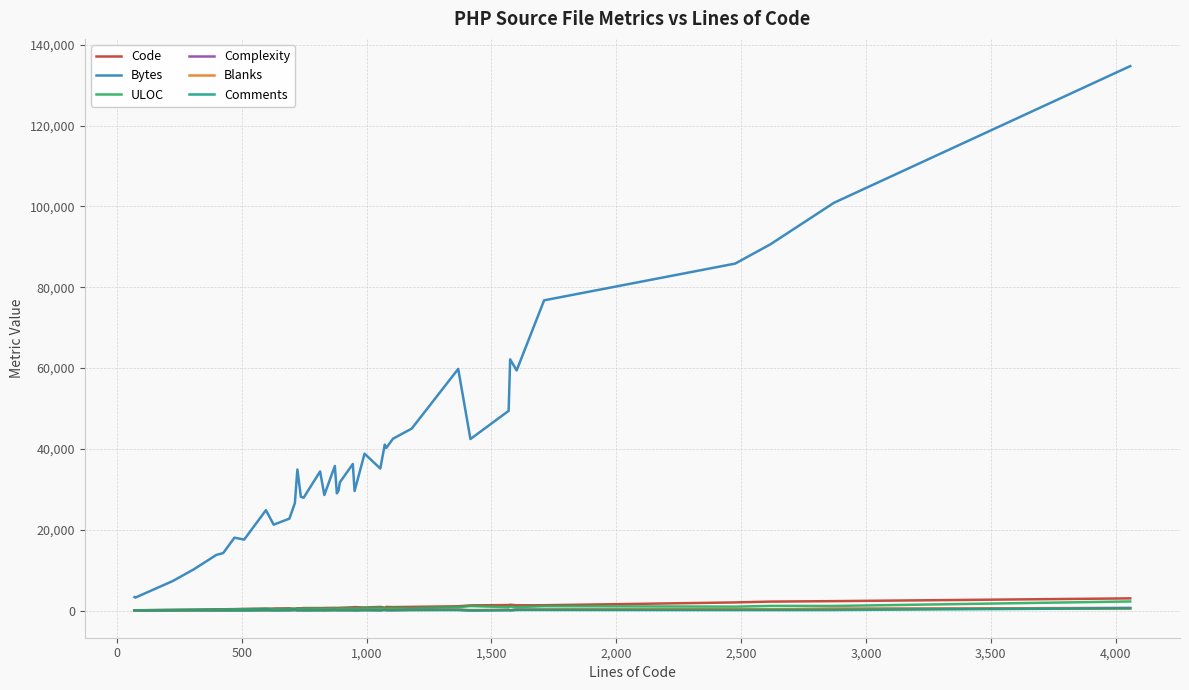

What is the highest value of the Code series?

3004